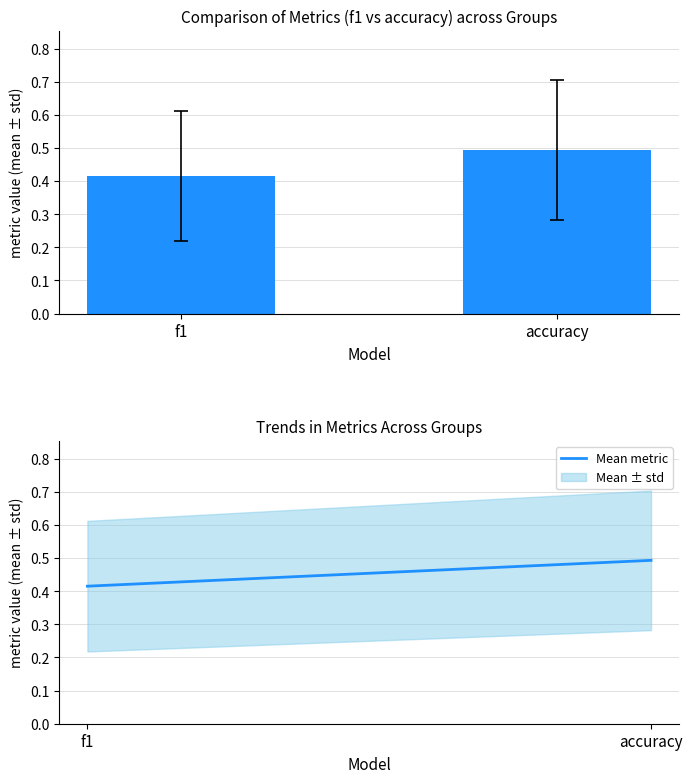

What is the maximum value shown in the chart?

0.5